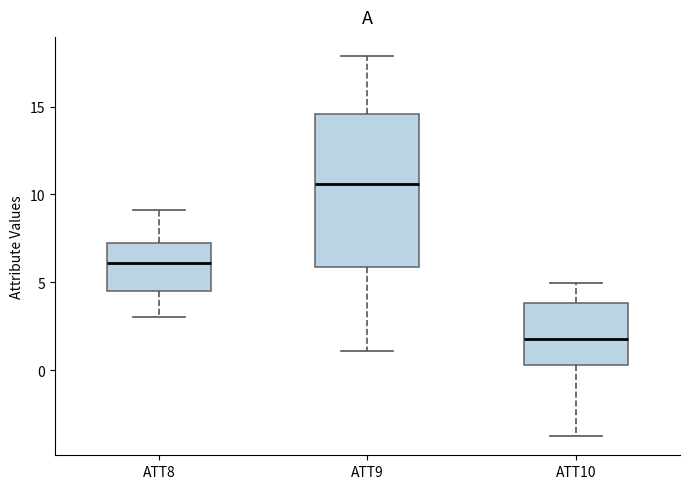

Comparing the boxes themselves (not the whiskers), which one is the tallest?

ATT9